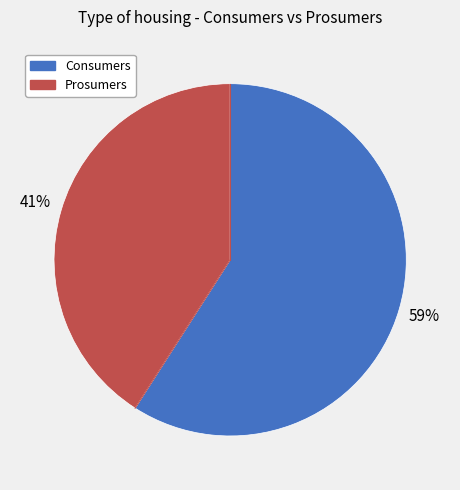

How many slices are in this pie chart?

2